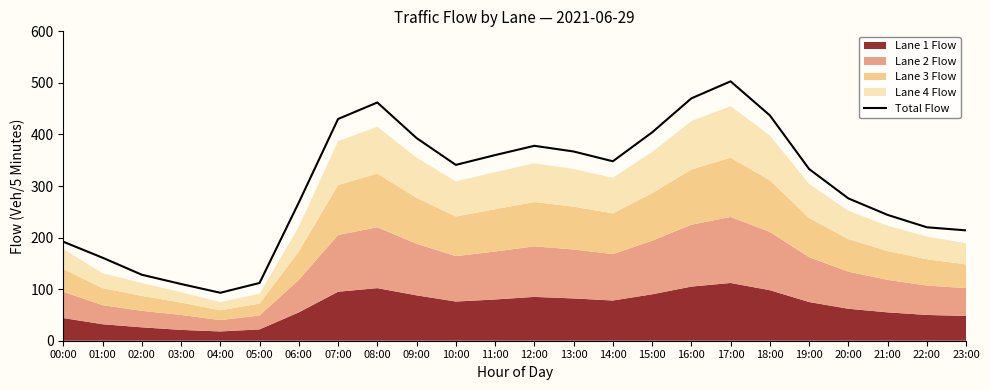

What is the value of the 22nd point from the left?

244